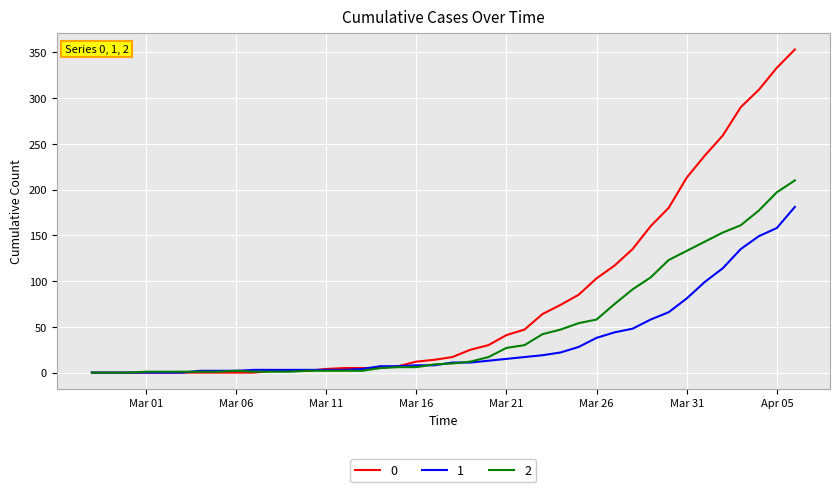

List the series in order of their peak value, highest first.

0, 2, 1